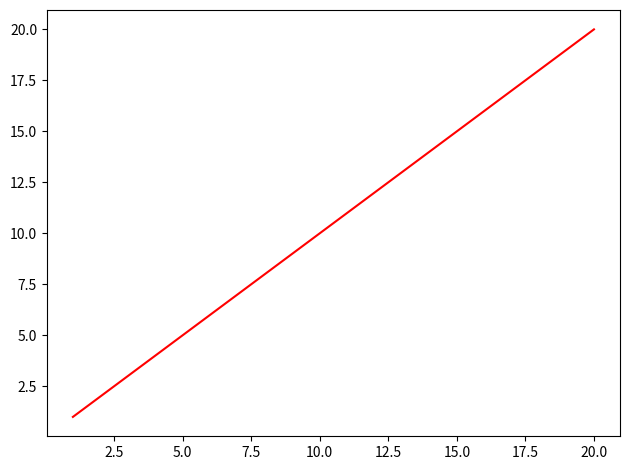

What is the greatest value displayed?

20